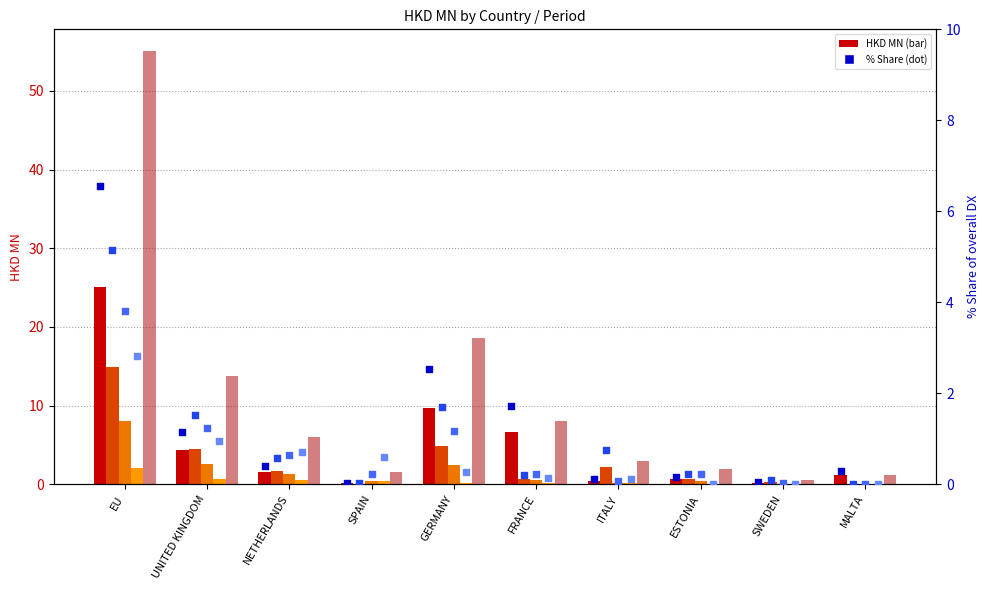

Is the value of % share 201612 at EU greater than the value of % share 201812 at MALTA?

Yes